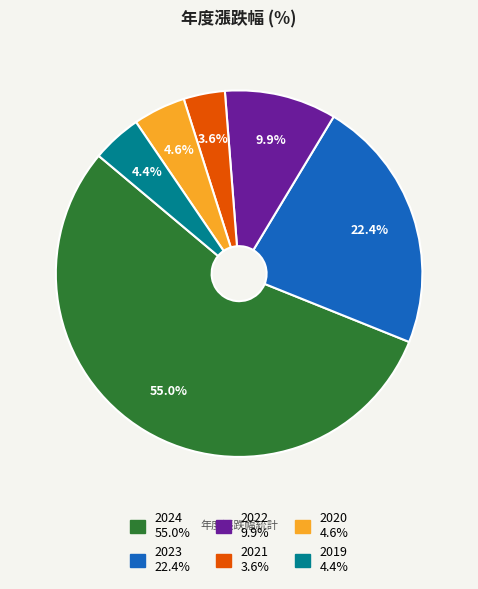

Between 2024 and 2023, which is larger?

2024